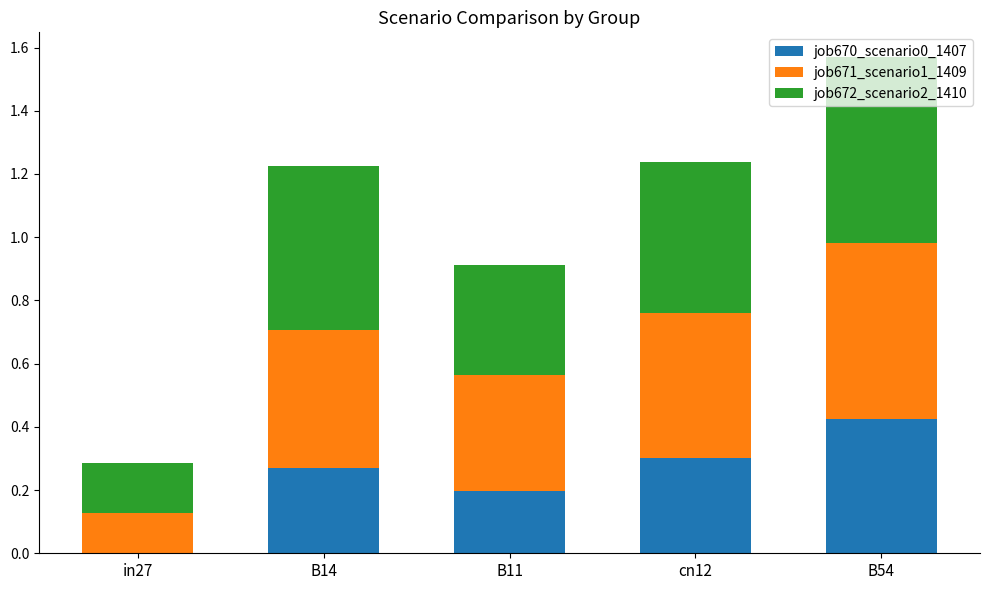

What is the sum of the job670_scenario0_1407 values at B54 and cn12?

0.7